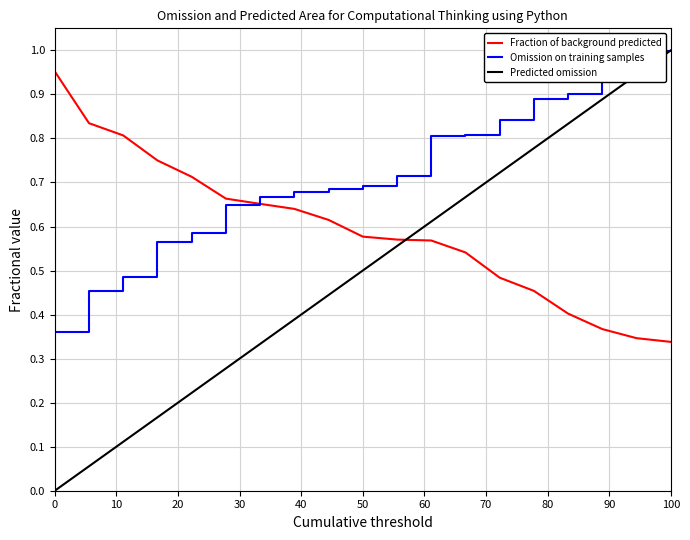

True or false: Predicted omission and Fraction of background predicted cross at least once.

True